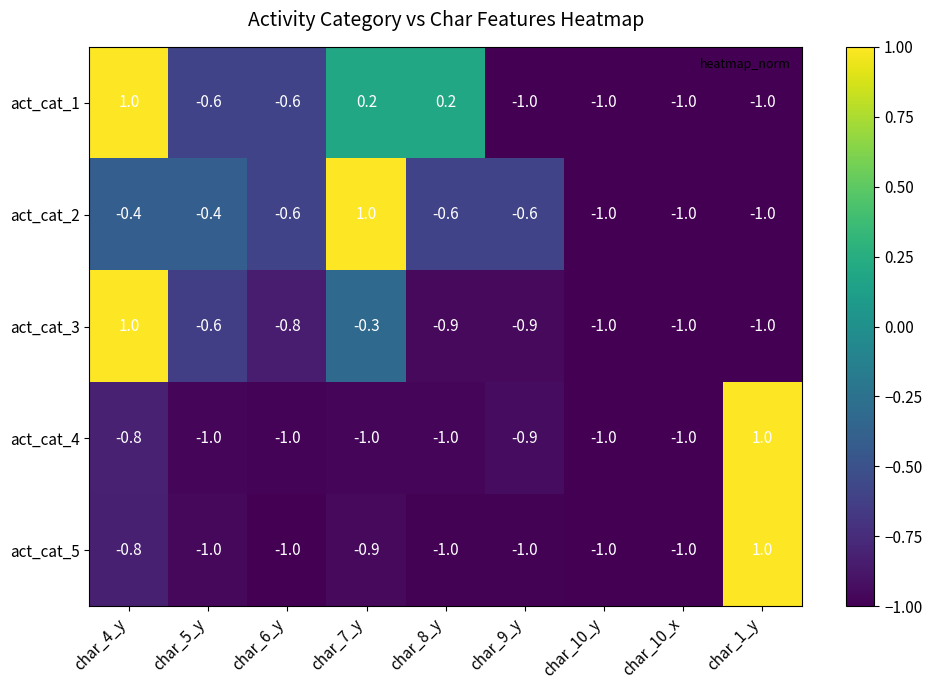

What is the sum of all act_cat_1 values?

-3.8